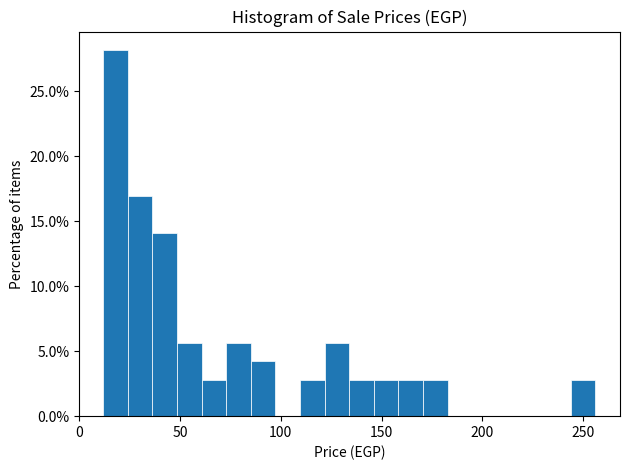

Read against the x-axis, roughly where is the centre of the tallest bar?

20